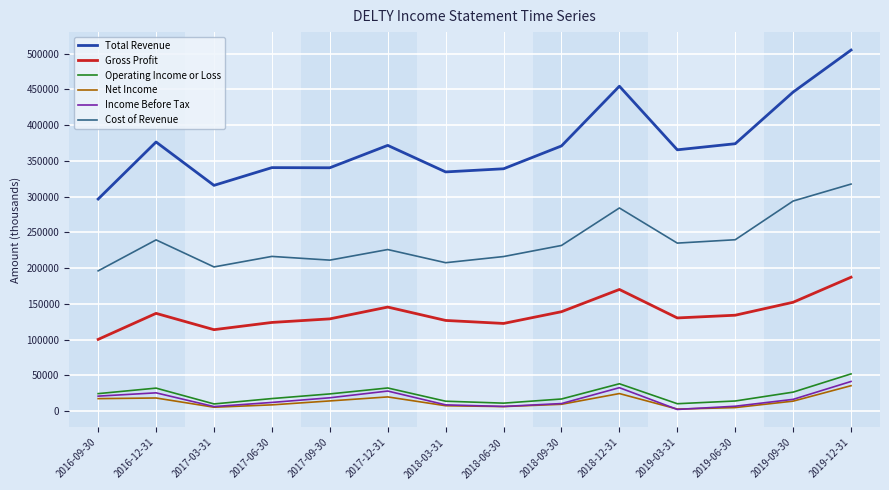

True or false: Cost of Revenue and Income Before Tax cross at least once.

False